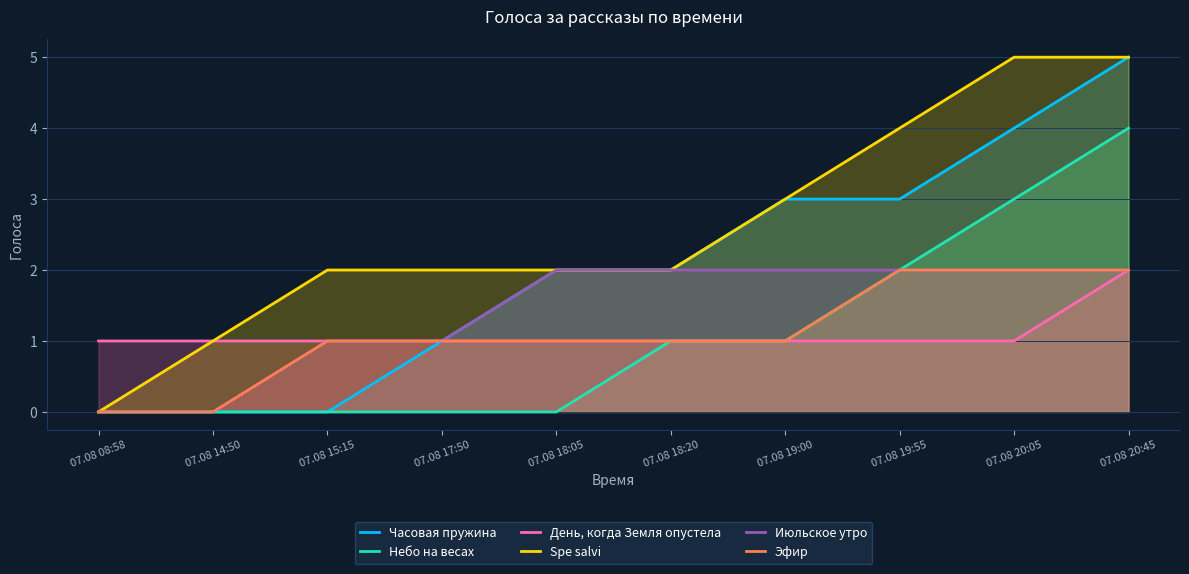

True or false: Небо на весах has more than 2 points higher than both neighbors.

False